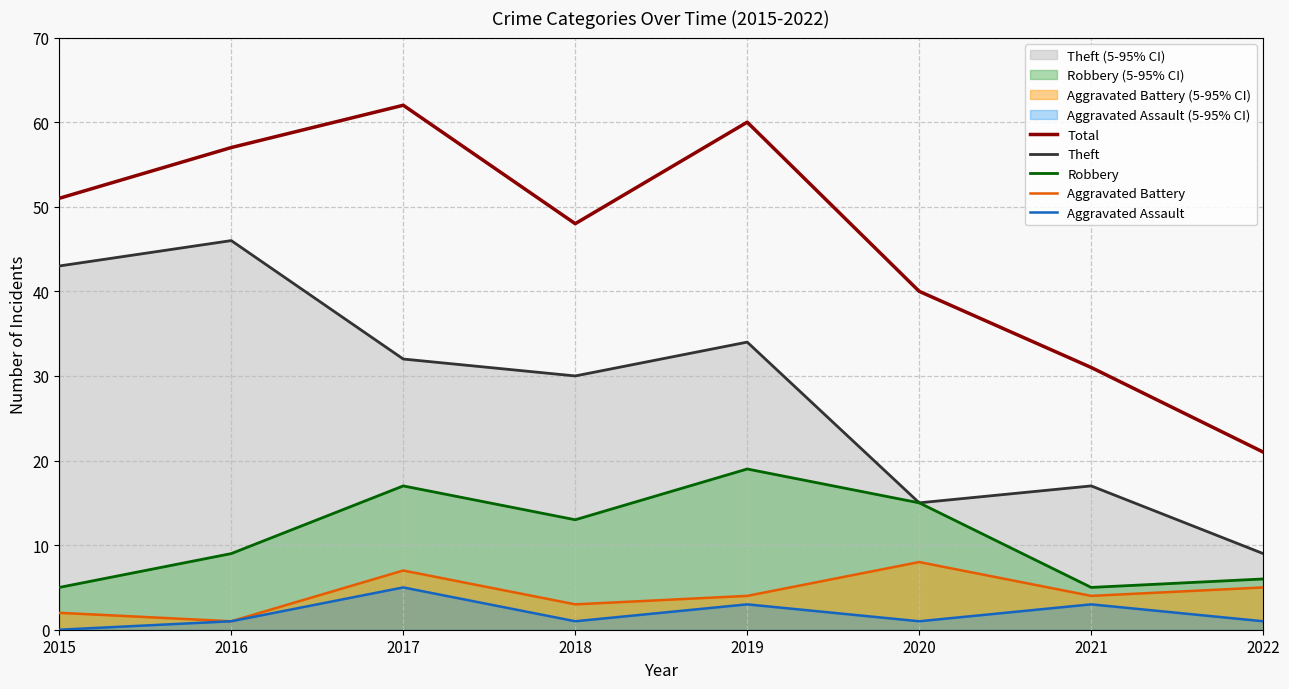

Which series has the widest spread of values?

Total